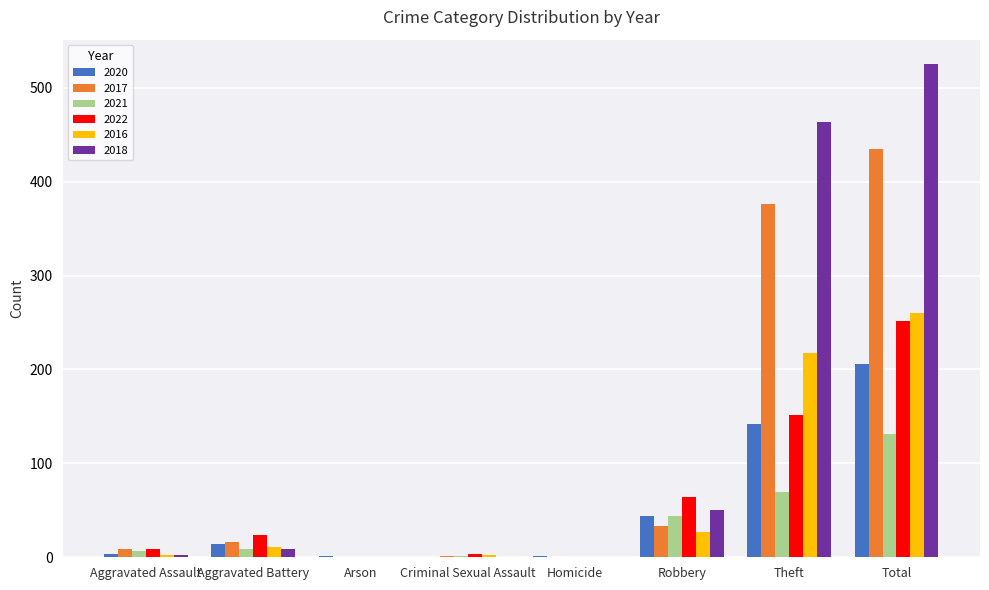

At which label is 2016 closest to 130?

Theft